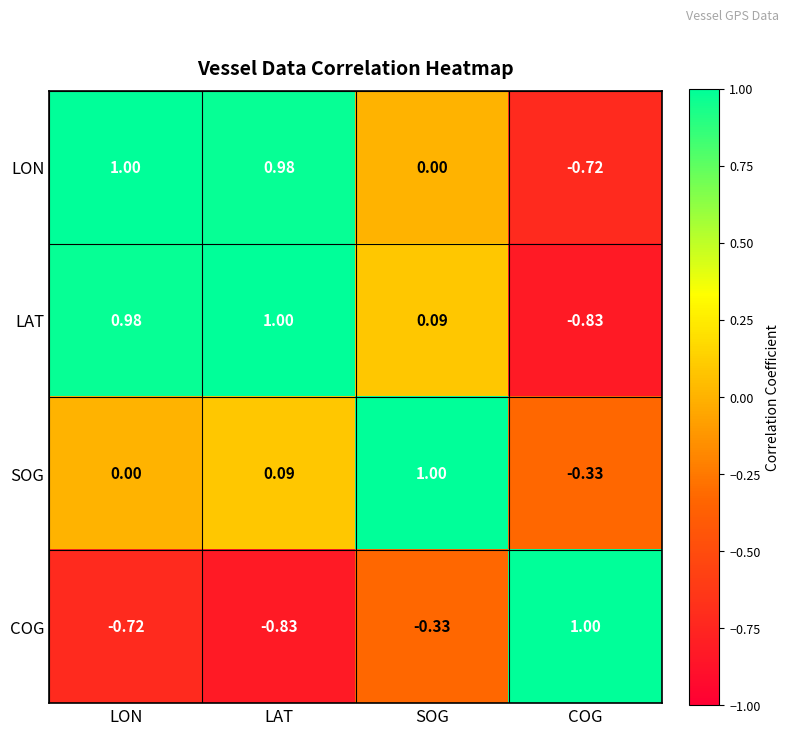

Rank the series at SOG from lowest to highest value.

COG, LON, LAT, SOG